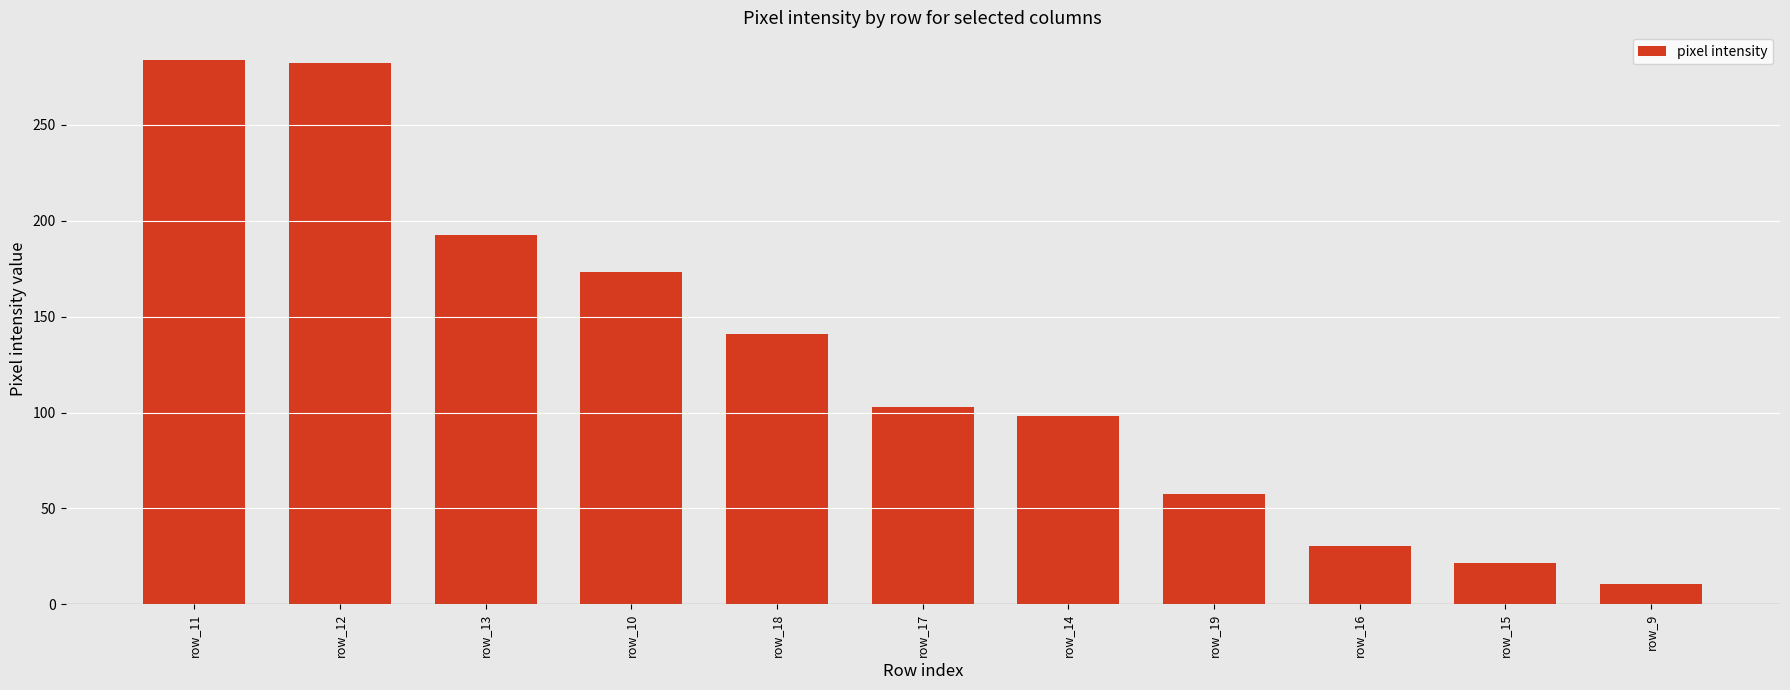

Which label corresponds to the smallest value in the chart?

row_9